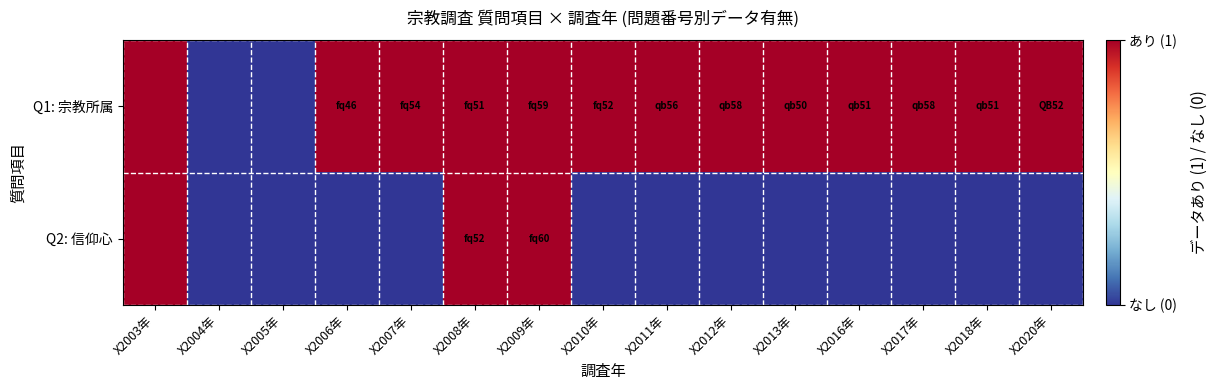

List the series in order of their overall mean, highest first.

Q1: 宗教所属, Q2: 信仰心